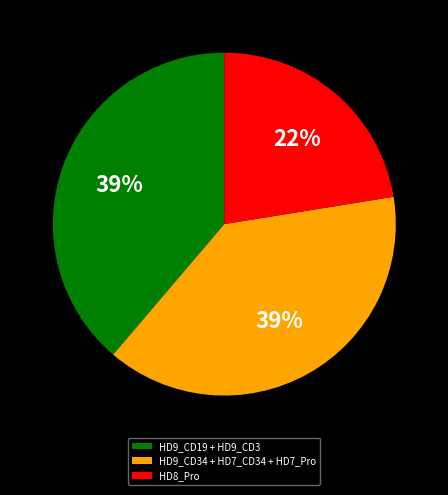

To the nearest percent, what portion does HD9_CD34 + HD7_CD34 + HD7_Pro represent?

39%